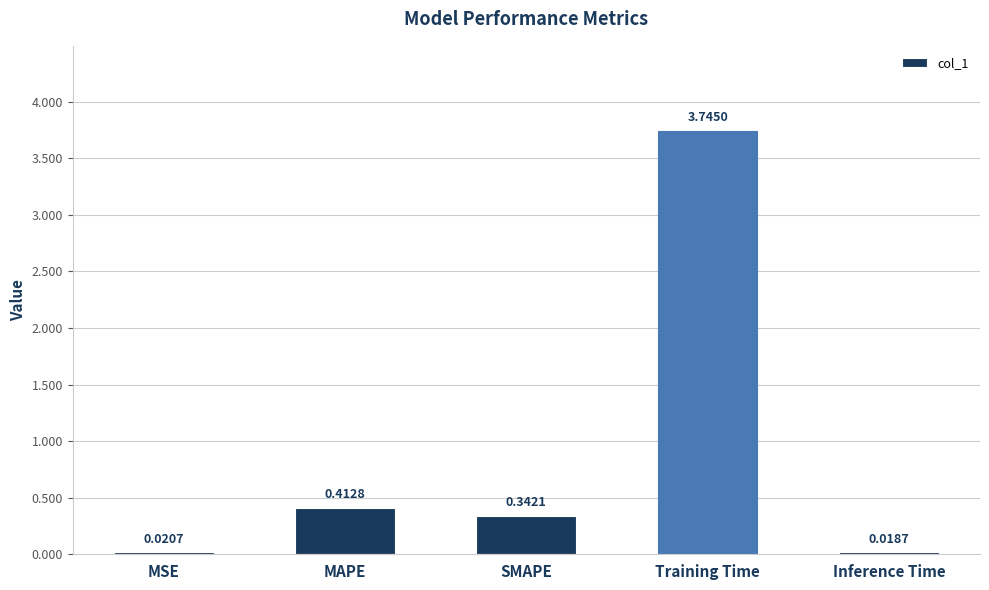

What is the average value?

0.9